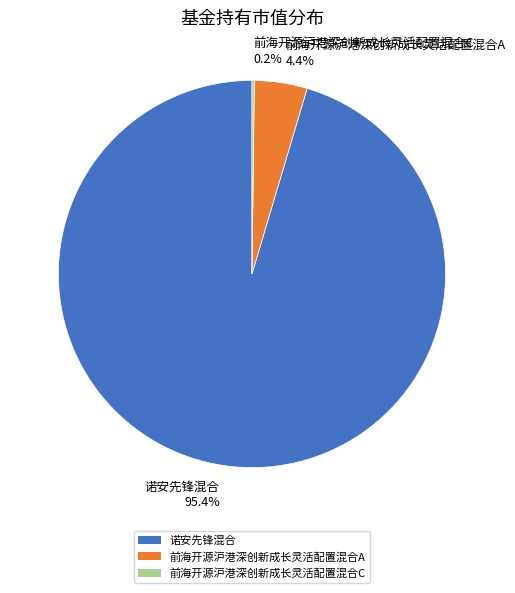

Which slice is the largest?

诺安先锋混合